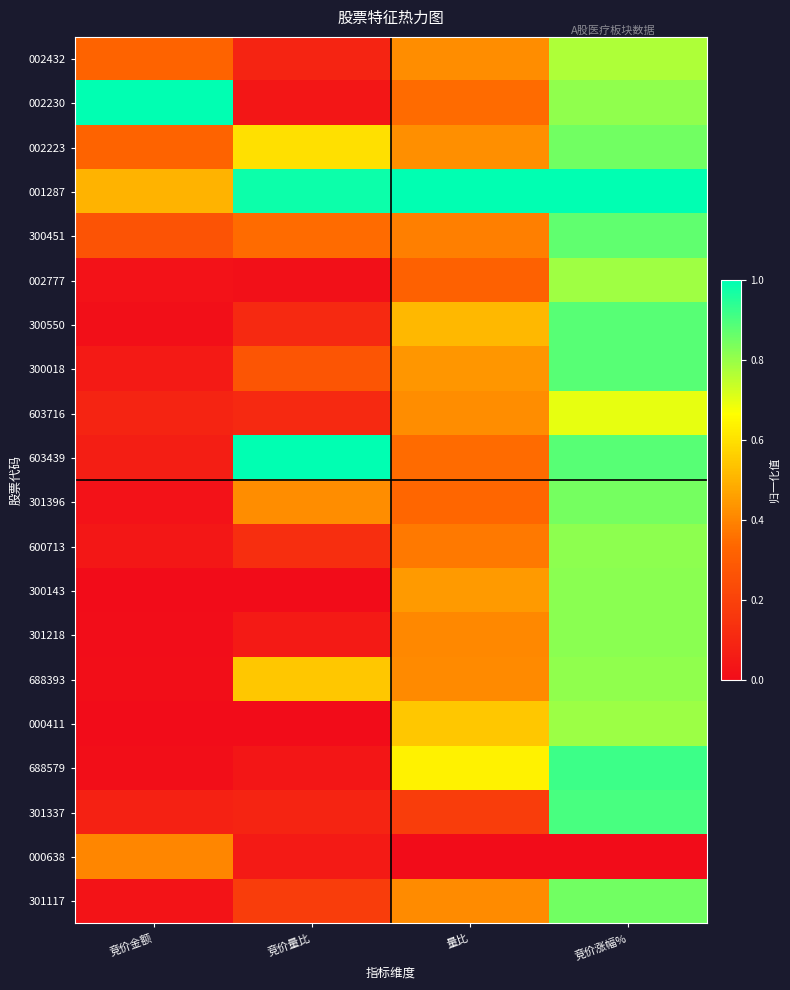

Reading left to right, transcribe all the data shown in this chart.

002432: 竞价金额=0.3	竞价量比=0.1	量比=0.4	竞价涨幅%=0.8
002230: 竞价金额=1.0	竞价量比=0.0	量比=0.3	竞价涨幅%=0.8
002223: 竞价金额=0.3	竞价量比=0.6	量比=0.4	竞价涨幅%=0.9
001287: 竞价金额=0.5	竞价量比=1.0	量比=1.0	竞价涨幅%=1.0
300451: 竞价金额=0.3	竞价量比=0.3	量比=0.4	竞价涨幅%=0.9
002777: 竞价金额=0.0	竞价量比=0.0	量比=0.3	竞价涨幅%=0.8
300550: 竞价金额=0.0	竞价量比=0.1	量比=0.5	竞价涨幅%=0.9
300018: 竞价金额=0.1	竞价量比=0.3	量比=0.4	竞价涨幅%=0.9
603716: 竞价金额=0.1	竞价量比=0.1	量比=0.4	竞价涨幅%=0.7
603439: 竞价金额=0.1	竞价量比=1.0	量比=0.3	竞价涨幅%=0.9
301396: 竞价金额=0.0	竞价量比=0.4	量比=0.3	竞价涨幅%=0.8
600713: 竞价金额=0.0	竞价量比=0.1	量比=0.4	竞价涨幅%=0.8
300143: 竞价金额=0.0	竞价量比=0.0	量比=0.4	竞价涨幅%=0.8
301218: 竞价金额=0.0	竞价量比=0.1	量比=0.4	竞价涨幅%=0.8
688393: 竞价金额=0.0	竞价量比=0.5	量比=0.4	竞价涨幅%=0.8
000411: 竞价金额=0.0	竞价量比=0.0	量比=0.5	竞价涨幅%=0.8
688579: 竞价金额=0.0	竞价量比=0.0	量比=0.6	竞价涨幅%=0.9
301337: 竞价金额=0.1	竞价量比=0.1	量比=0.2	竞价涨幅%=0.9
000638: 竞价金额=0.4	竞价量比=0.1	量比=0.0	竞价涨幅%=0.0
301117: 竞价金额=0.0	竞价量比=0.2	量比=0.4	竞价涨幅%=0.9